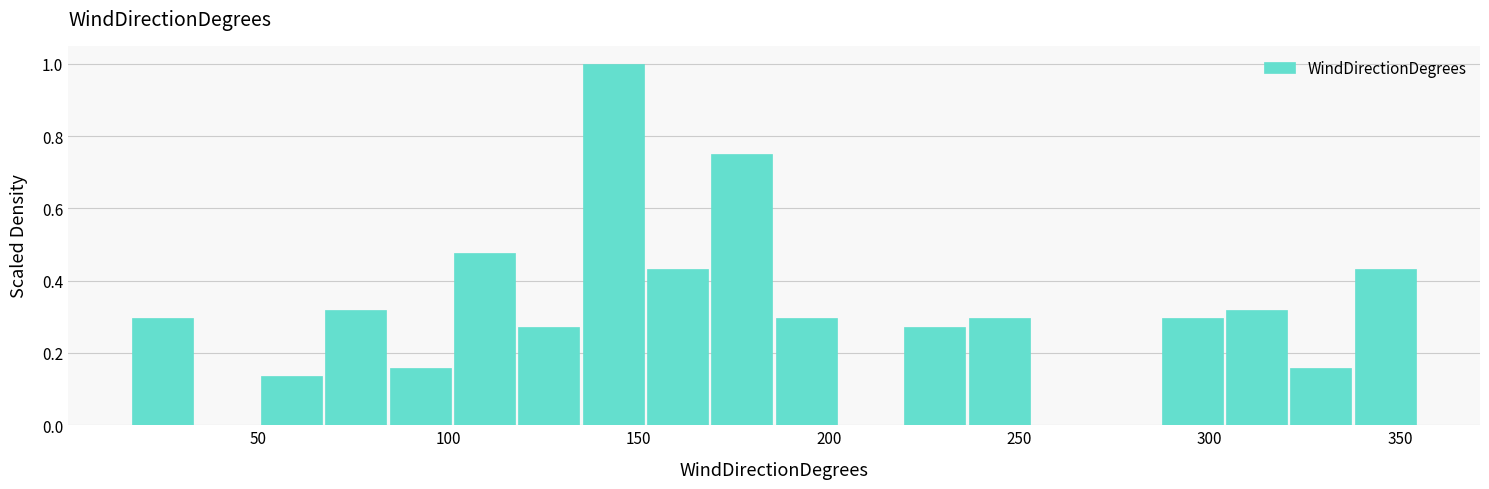

Around what value on the x-axis is the tallest bar? Give the approximate position of its centre, as read against the axis.

145